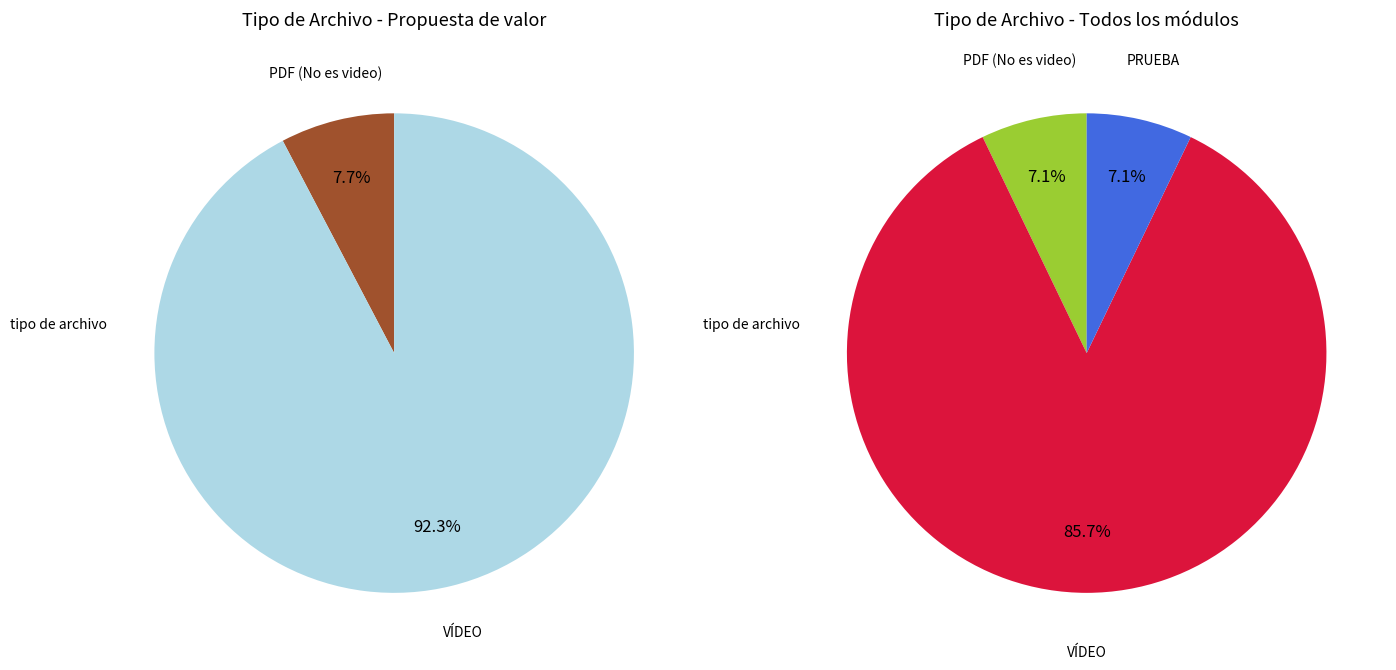

Combined, do PRUEBA and VÍDEO account for over 50%?

Yes